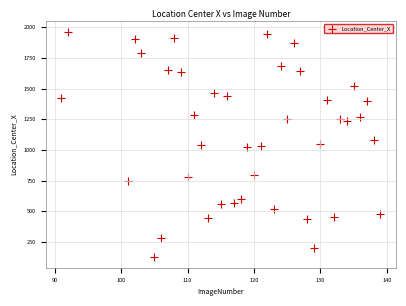

What is the range of Y values (max minus min)?

1827.6